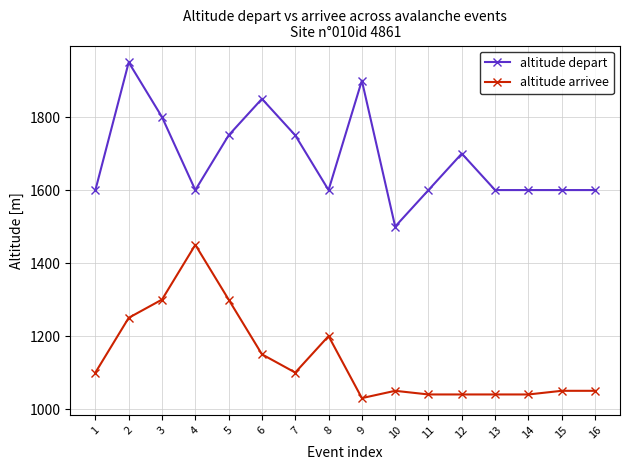

What is the highest value of the altitude arrivee series?

1450